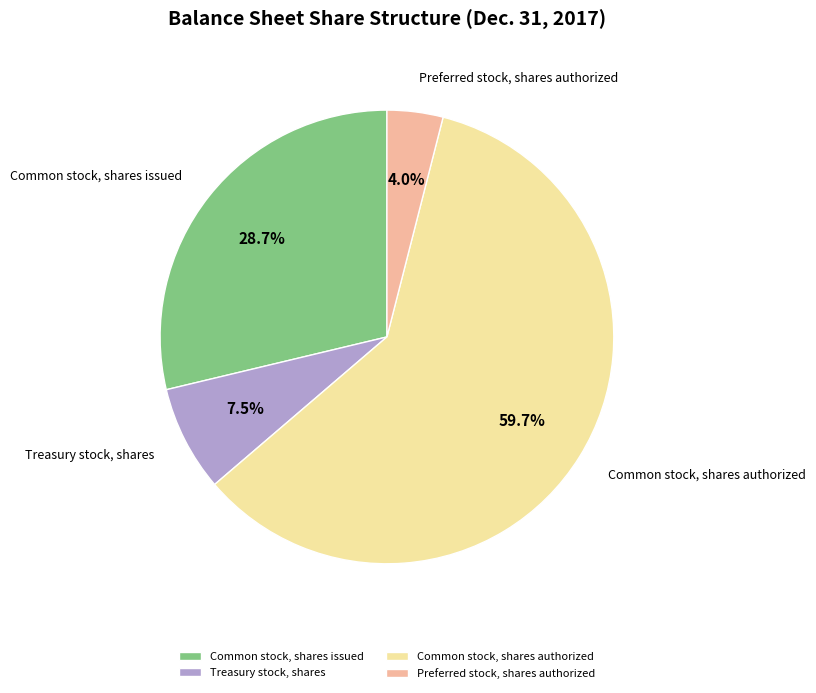

Which category has the smallest portion of the pie?

Preferred stock, shares authorized